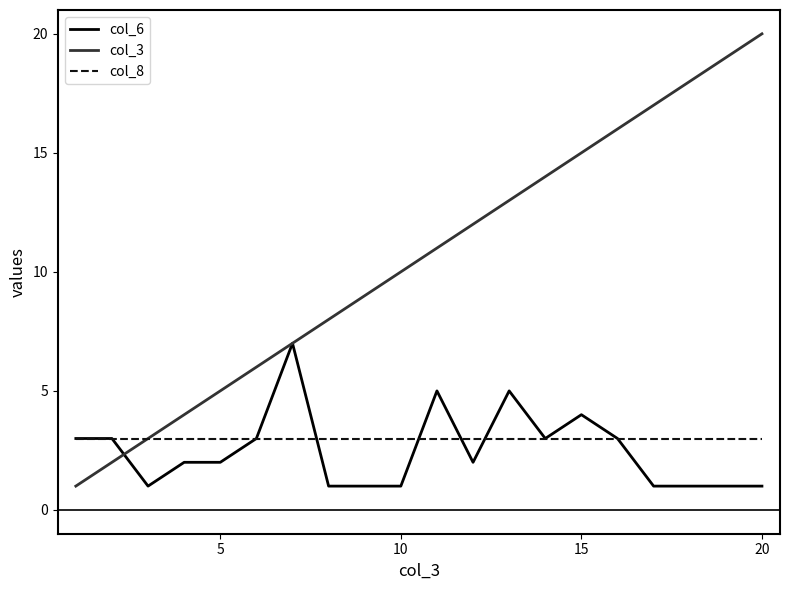

Which series has the widest spread of values?

col_3